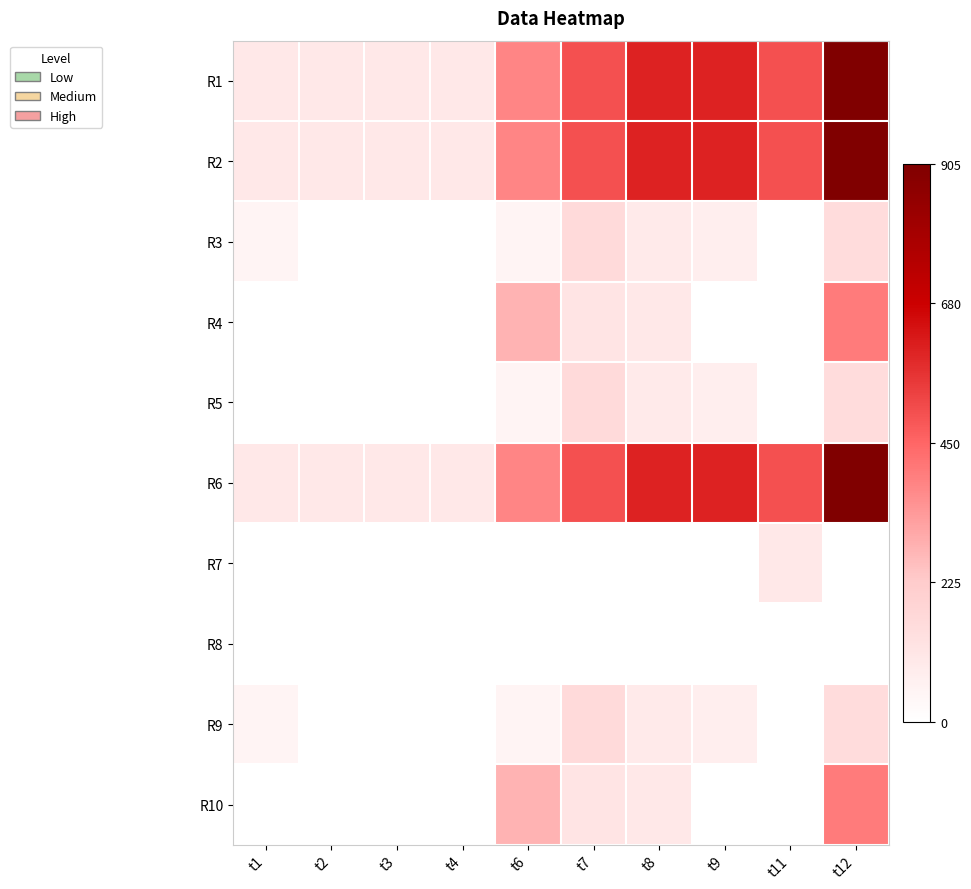

Reading left to right, extract all data points from this chart.

R1: t1=0.1	t2=0.1	t3=0.1	t4=0.1	t6=0.4	t7=0.6	t8=0.7	t9=0.7	t11=0.6	t12=1.0
R2: t1=0.1	t2=0.1	t3=0.1	t4=0.1	t6=0.4	t7=0.6	t8=0.7	t9=0.7	t11=0.6	t12=1.0
R3: t1=0.1	t2=0.0	t3=0.0	t4=0.0	t6=0.1	t7=0.2	t8=0.1	t9=0.1	t11=0.0	t12=0.2
R4: t1=0.0	t2=0.0	t3=0.0	t4=0.0	t6=0.3	t7=0.1	t8=0.1	t9=0.0	t11=0.0	t12=0.4
R5: t1=0.0	t2=0.0	t3=0.0	t4=0.0	t6=0.1	t7=0.2	t8=0.1	t9=0.1	t11=0.0	t12=0.2
R6: t1=0.1	t2=0.1	t3=0.1	t4=0.1	t6=0.4	t7=0.6	t8=0.7	t9=0.7	t11=0.6	t12=1.0
R7: t1=0.0	t2=0.0	t3=0.0	t4=0.0	t6=0.0	t7=0.0	t8=0.0	t9=0.0	t11=0.1	t12=0.0
R8: t1=0.0	t2=0.0	t3=0.0	t4=0.0	t6=0.0	t7=0.0	t8=0.0	t9=0.0	t11=0.0	t12=0.0
R9: t1=0.1	t2=0.0	t3=0.0	t4=0.0	t6=0.1	t7=0.2	t8=0.1	t9=0.1	t11=0.0	t12=0.2
R10: t1=0.0	t2=0.0	t3=0.0	t4=0.0	t6=0.3	t7=0.1	t8=0.1	t9=0.0	t11=0.0	t12=0.4